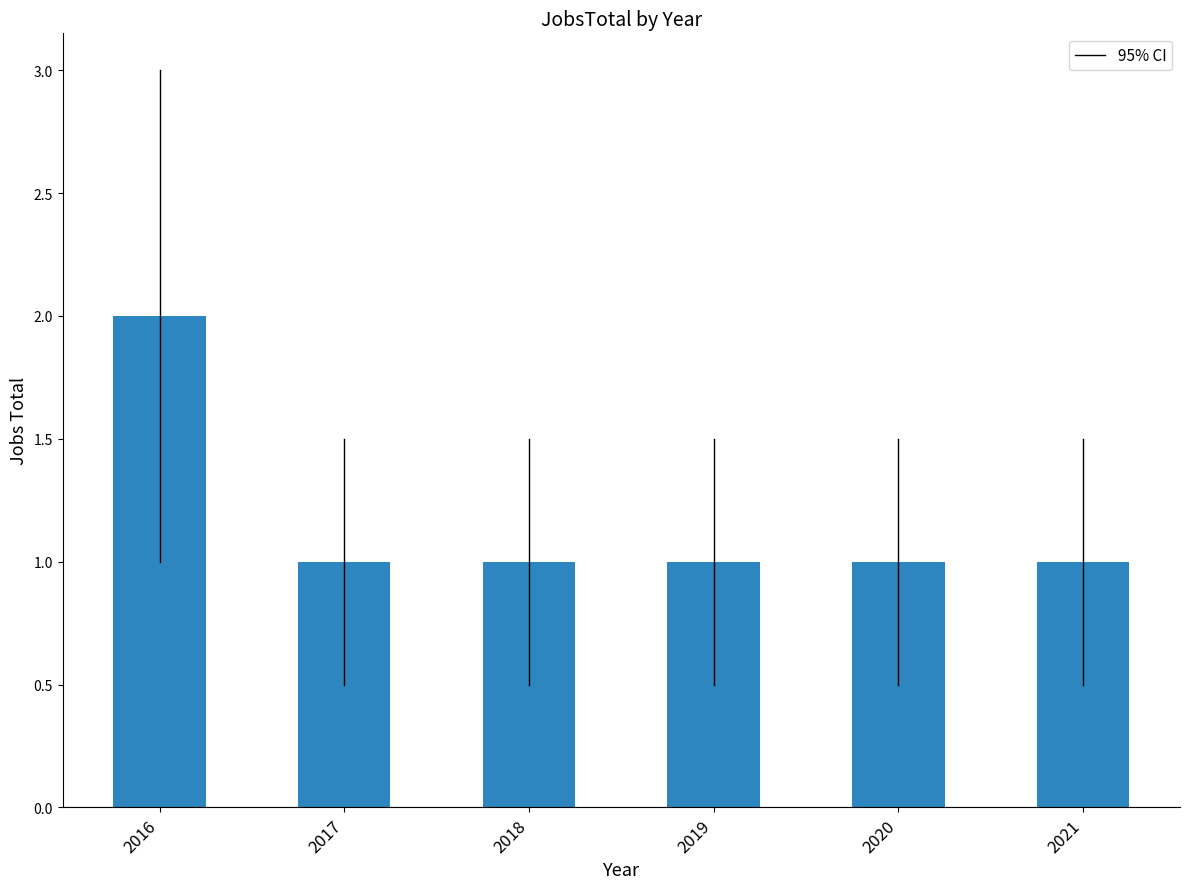

The chart shows a value of 1 at 2019. True or false?

True